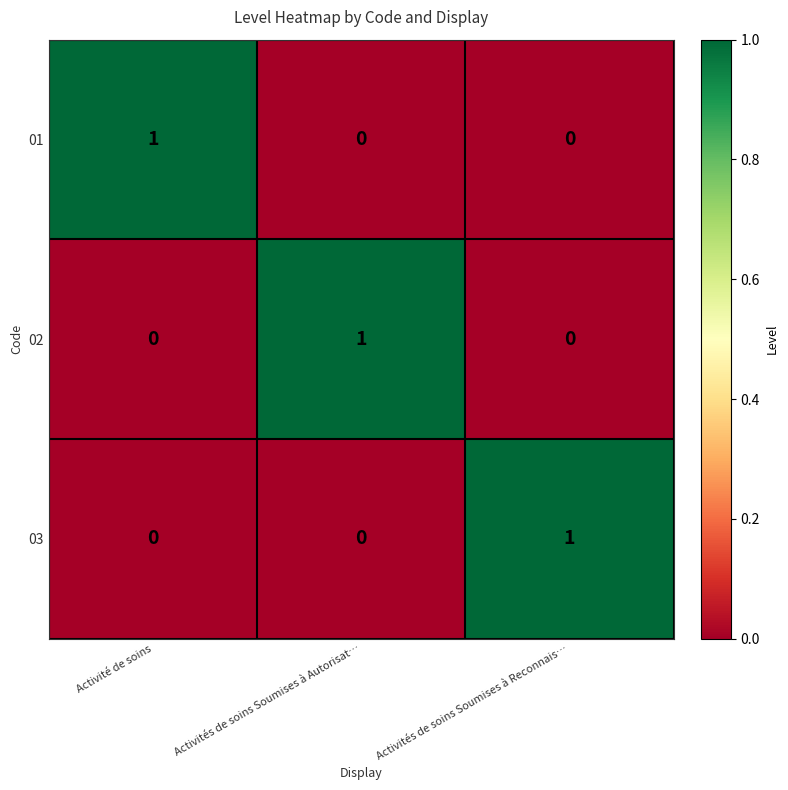

Is it true that 02 equals -1 at Activité de soins?

False